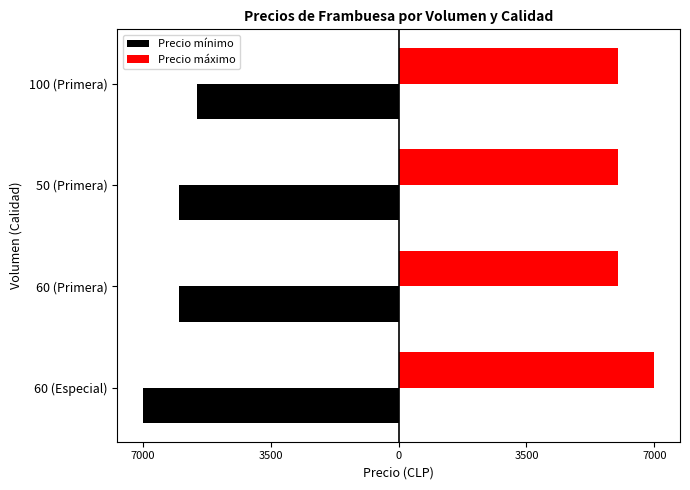

What are all the series names shown in the legend?

Precio mínimo, Precio máximo